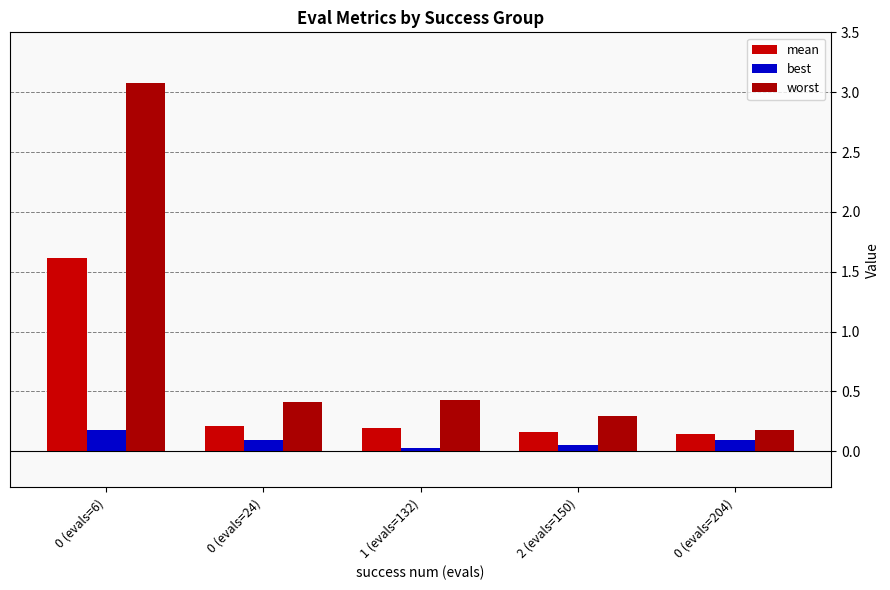

How many groups of bars are there?

5